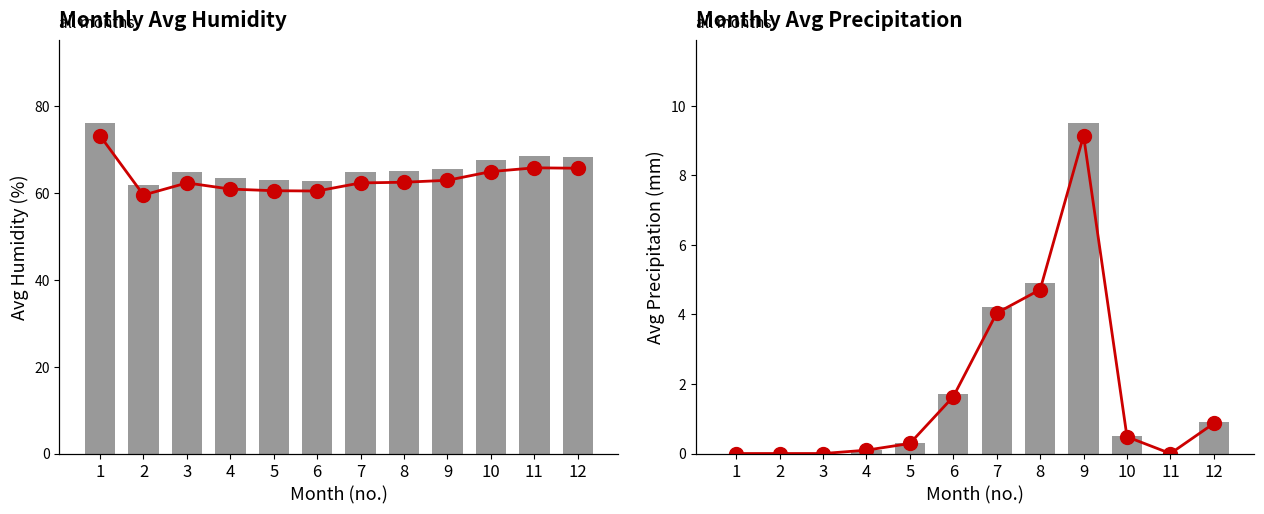

What are all the series names shown in the legend?

avg_humidity, avg_precipitation, avg_humidity_line, avg_precipitation_line